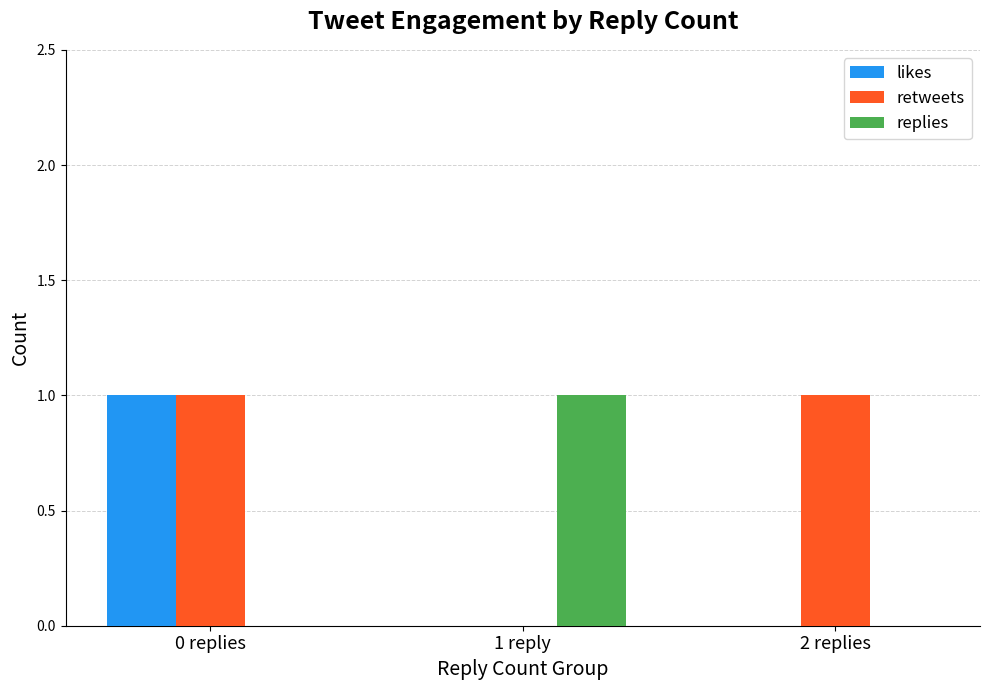

At which label does replies reach its peak?

1 reply